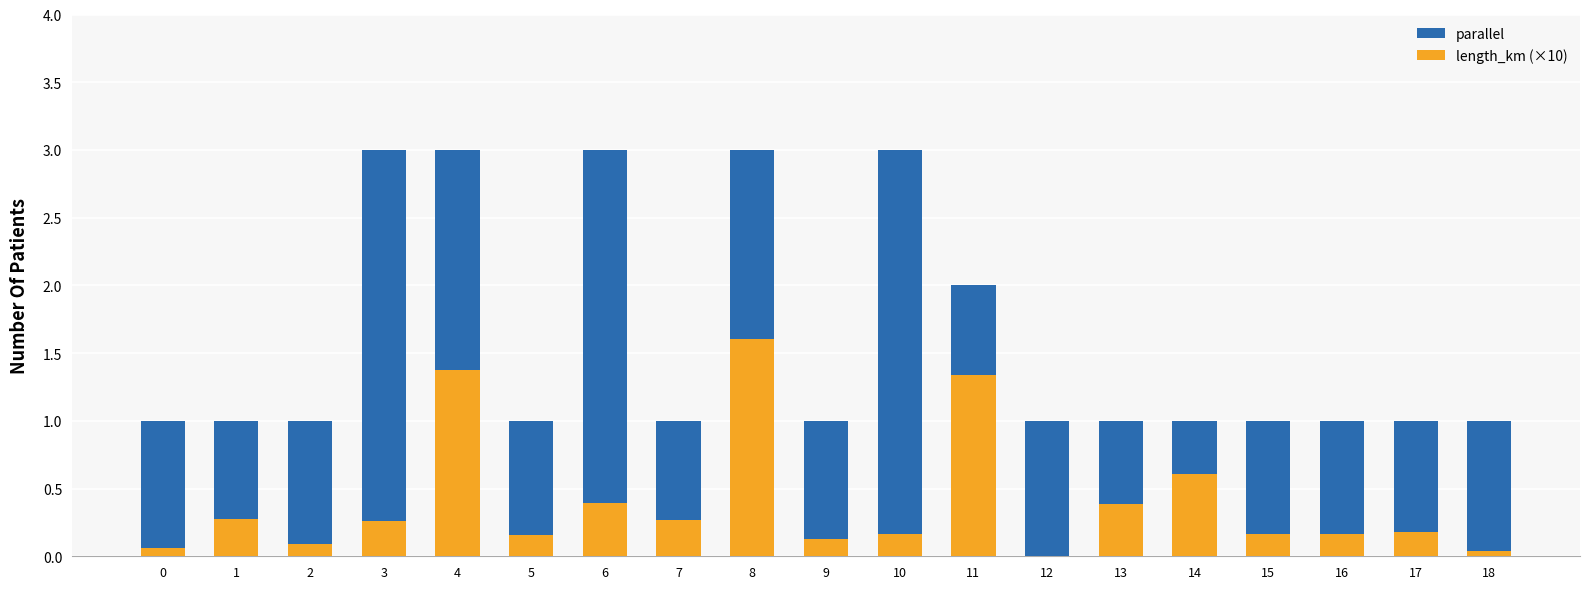

List the series in order of their overall mean, highest first.

parallel, length_km (×10)